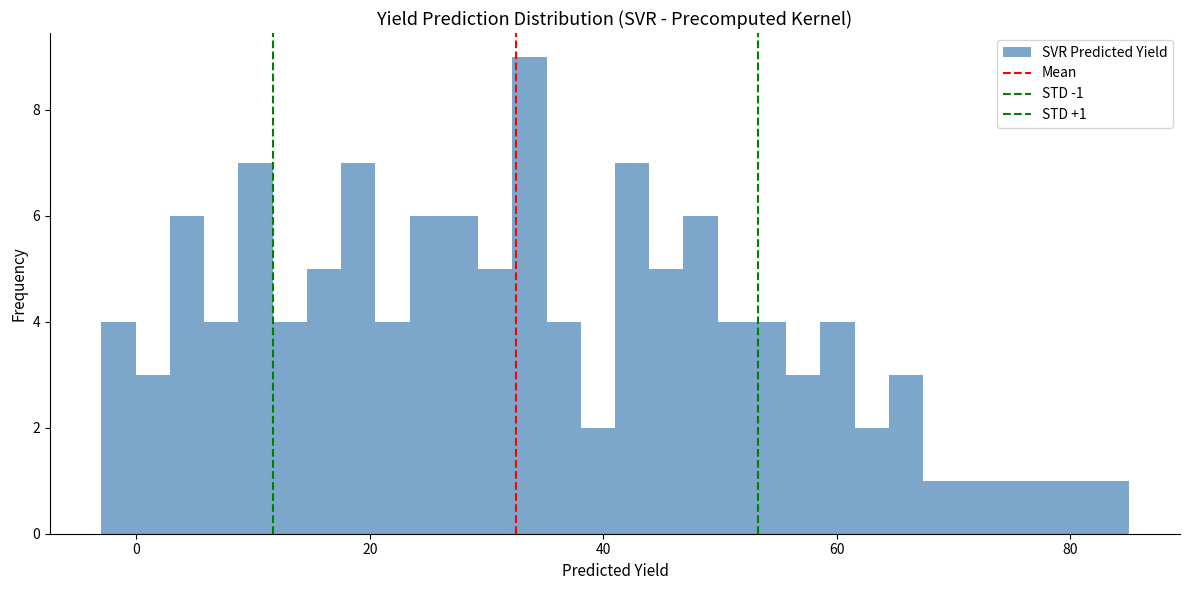

Around what value on the x-axis is the tallest bar? Give the approximate position of its centre, as read against the axis.

34